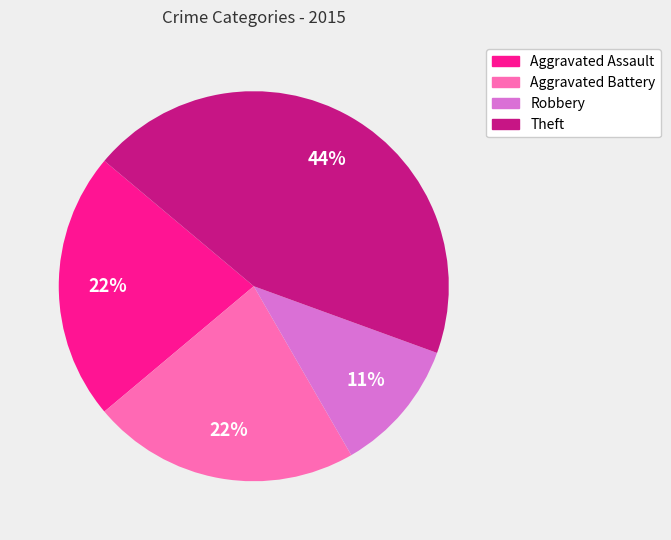

Is there any slice that represents more than half of the pie?

No